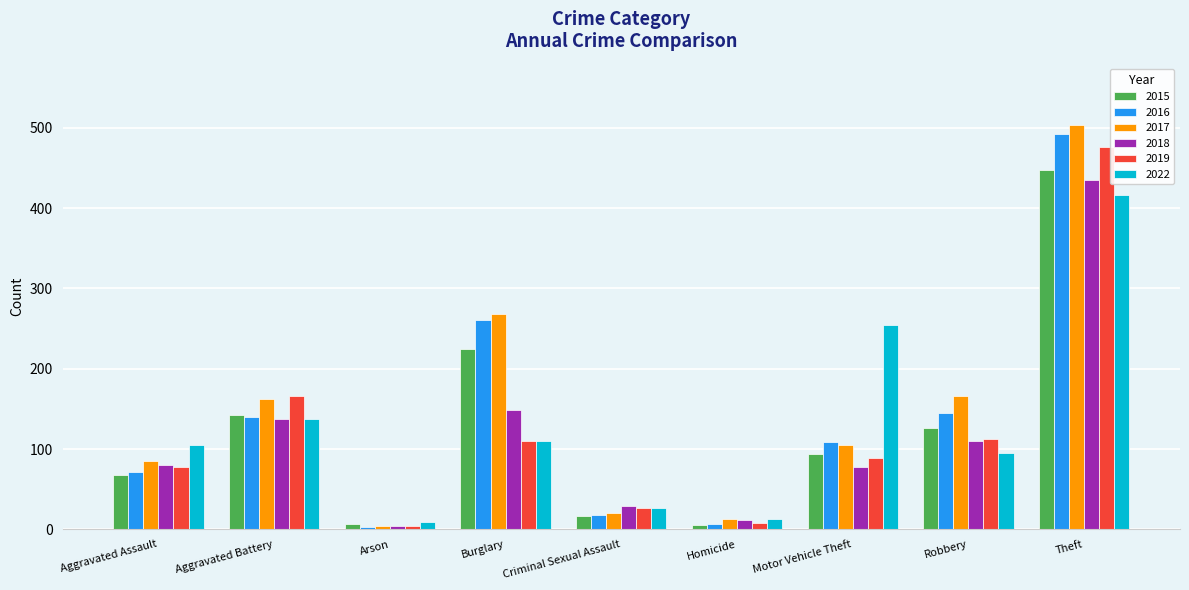

The value of 2022 at Robbery is 95. True or false?

True